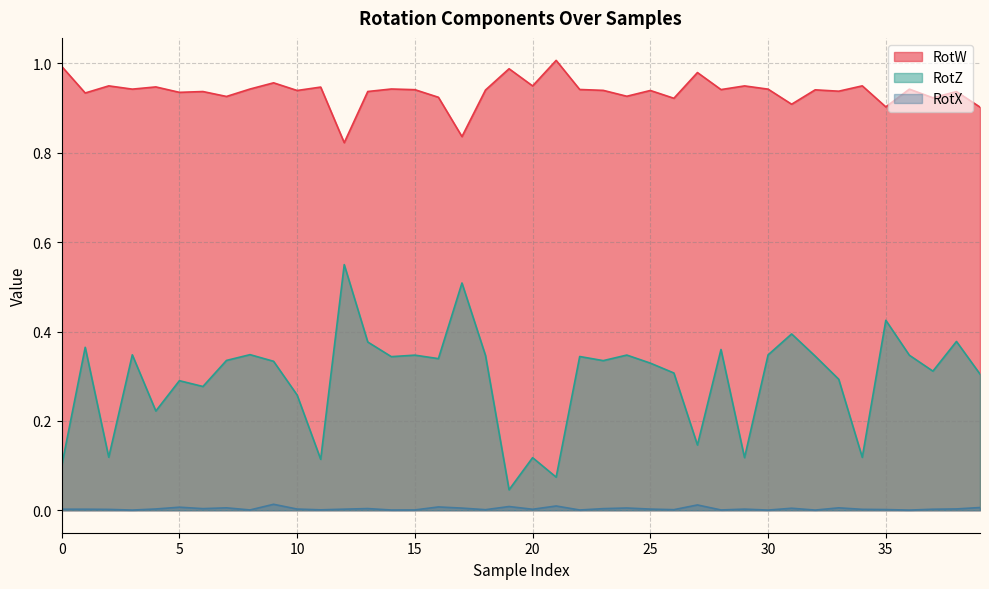

Which has a higher value, 25 or 36?

36